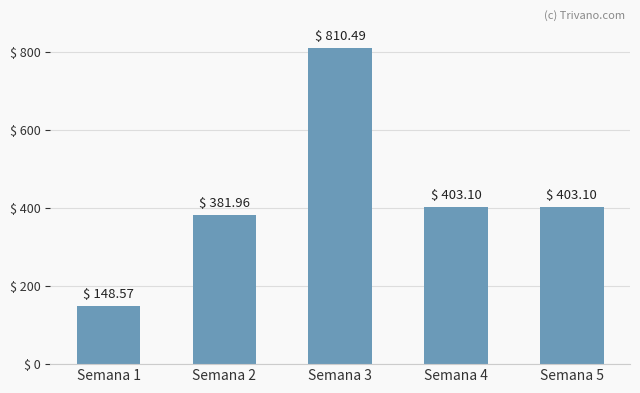

Reading left to right, what are all the values shown in this chart?

Semana 1=148.6	Semana 2=382.0	Semana 3=810.5	Semana 4=403.1	Semana 5=403.1